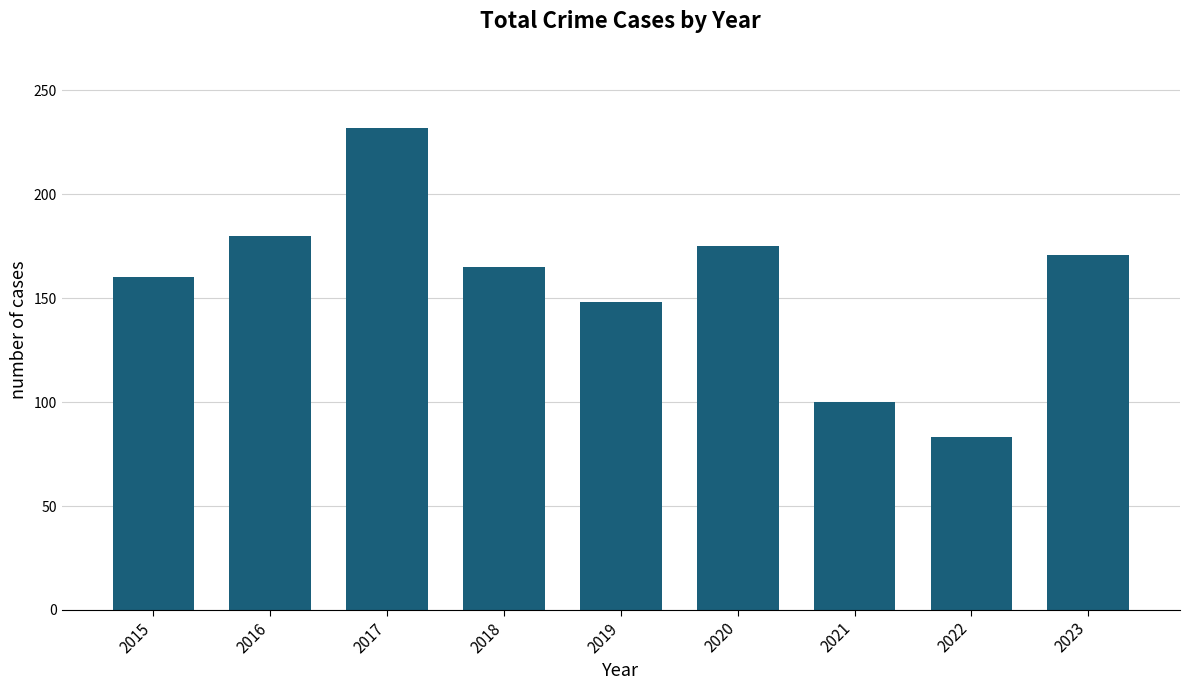

Which category has the lowest value across all series?

2022